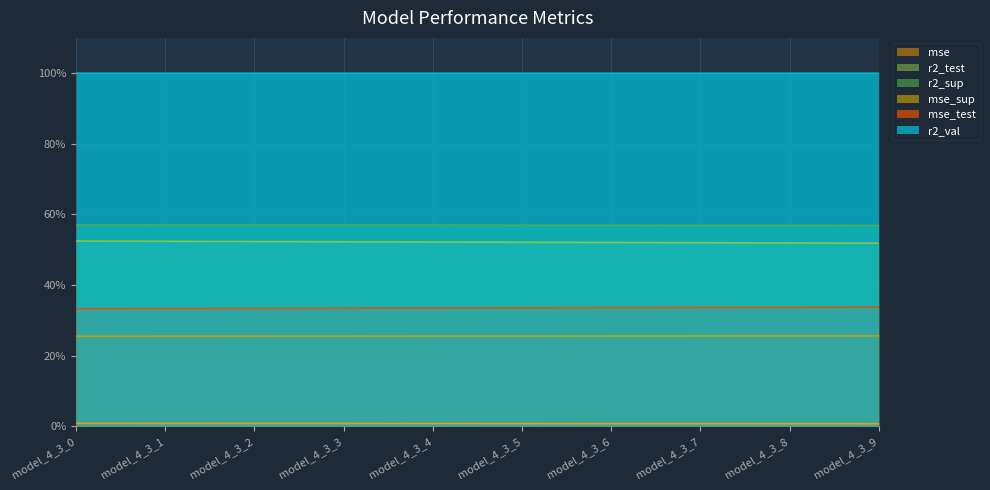

Between model_4_3_9 and model_4_3_2, which is larger?

model_4_3_2